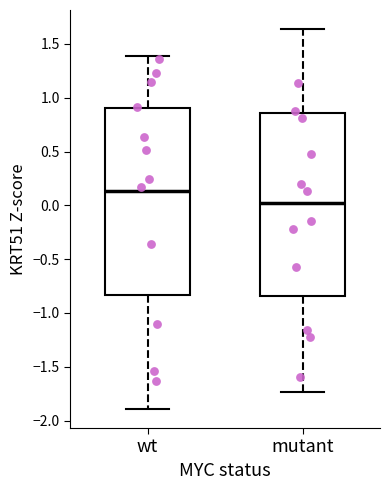

Reading left to right, transcribe this box plot: for each box, give where its median line is, the range the box spans, and where its two whiskers end, as read against the y-axis. The values are not printed on the chart, so give them approximately, as read against the axis.

wt: median 0.15, box -0.85 to 0.90, whiskers -1.90 to 1.40
mutant: median 0.05, box -0.85 to 0.85, whiskers -1.75 to 1.65